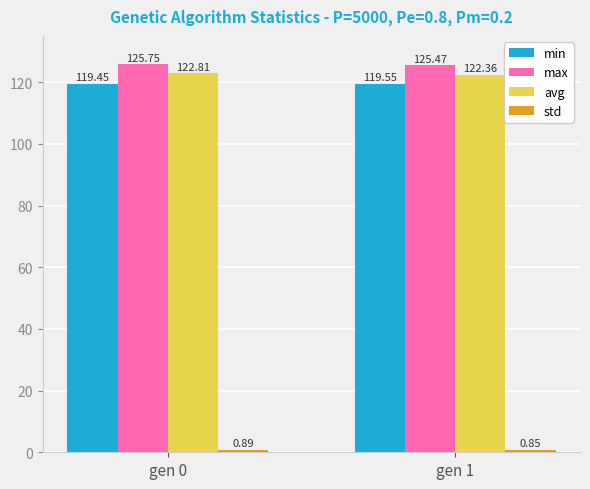

What is the sum of the min values at gen 1 and gen 0?

239.0